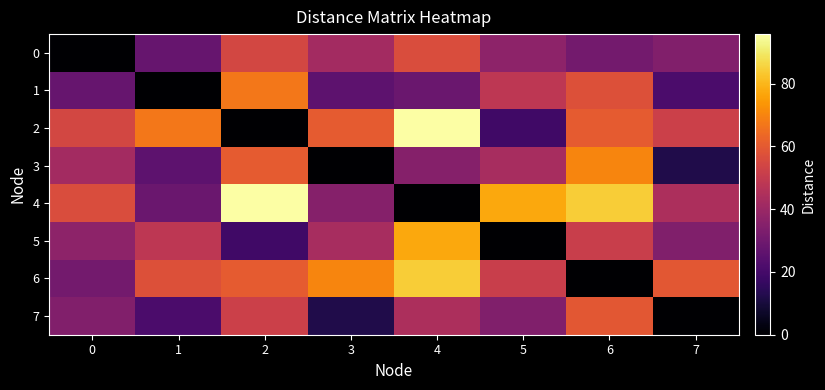

What is the difference between the highest and lowest values at 3?

70.2